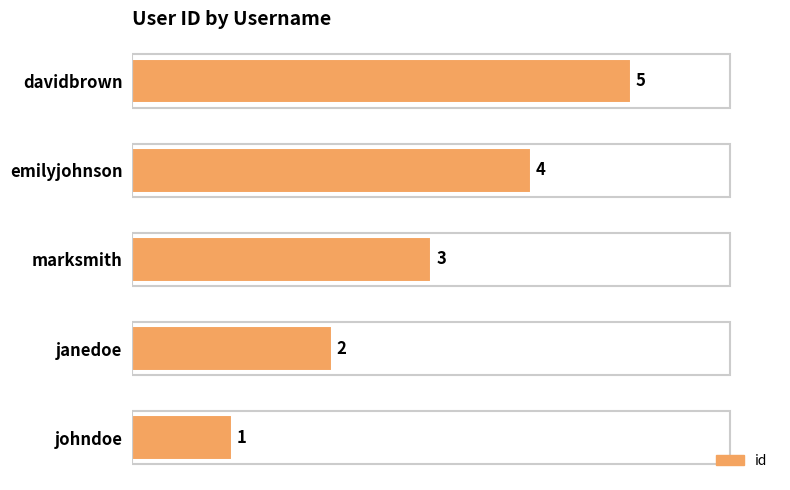

At which category does the chart reach its peak across all series?

davidbrown